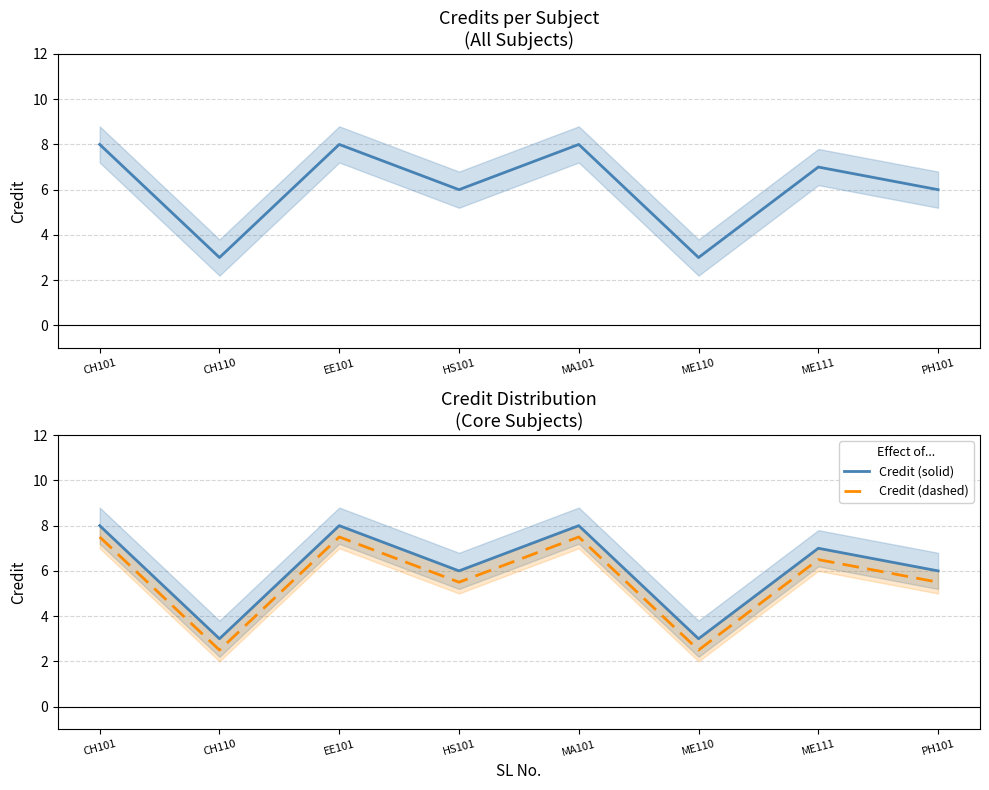

At which category does the chart reach its peak across all series?

CH101